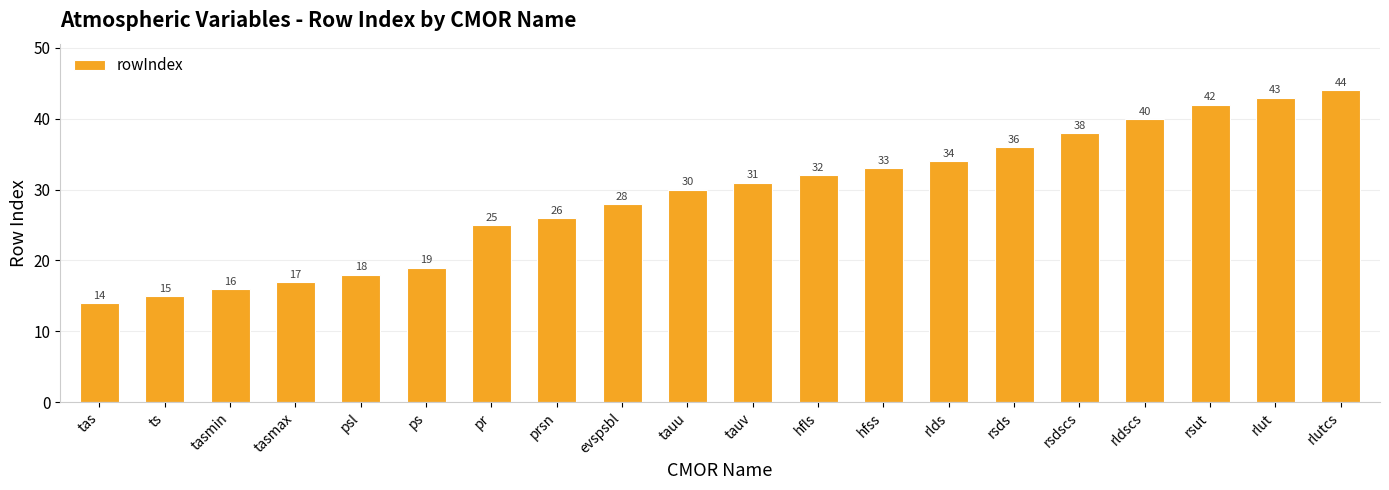

Reading left to right, extract all data points from this chart.

tas=14	ts=15	tasmin=16	tasmax=17	psl=18	ps=19	pr=25	prsn=26	evspsbl=28	tauu=30	tauv=31	hfls=32	hfss=33	rlds=34	rsds=36	rsdscs=38	rldscs=40	rsut=42	rlut=43	rlutcs=44